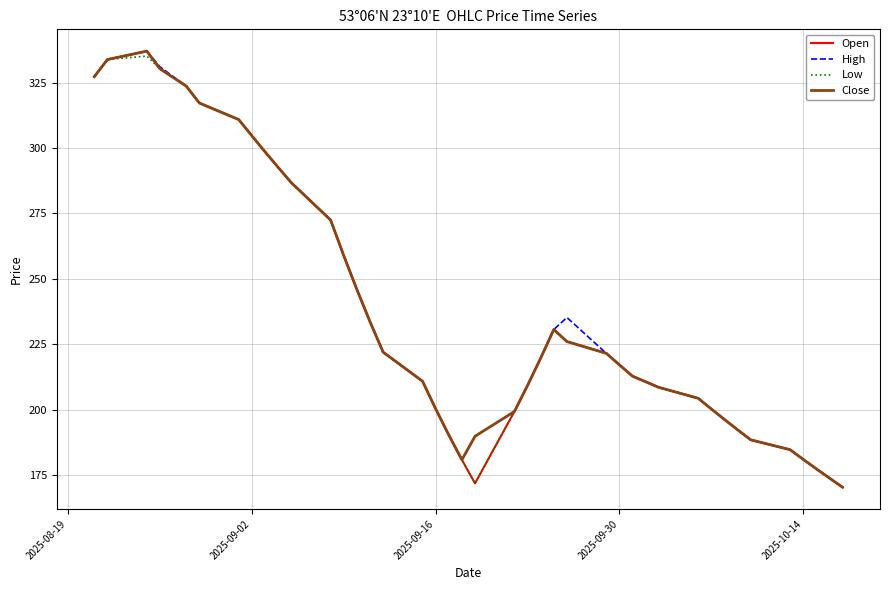

What is the maximum value shown in the chart?

337.0